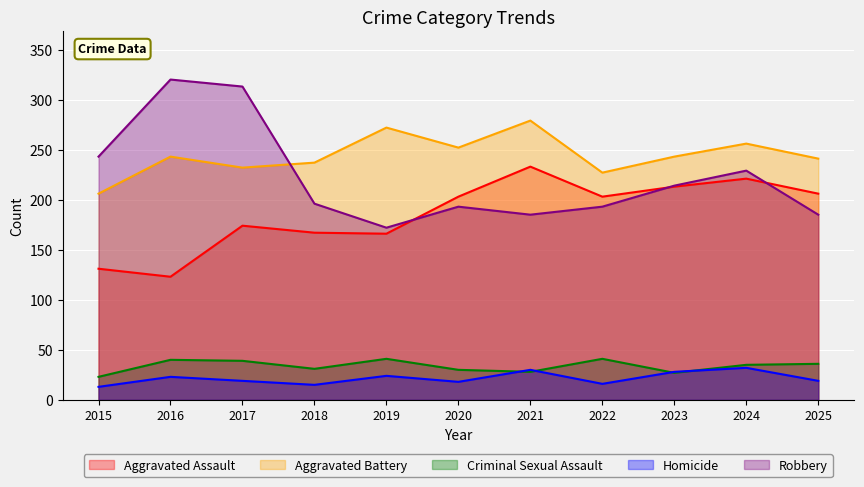

Reading right to left, what are all the values shown in this chart?

Aggravated Assault: 2025=206	2024=221	2023=213	2022=203	2021=233	2020=203	2019=166	2018=167	2017=174	2016=123	2015=131
Aggravated Battery: 2025=241	2024=256	2023=243	2022=227	2021=279	2020=252	2019=272	2018=237	2017=232	2016=243	2015=206
Criminal Sexual Assault: 2025=36	2024=35	2023=27	2022=41	2021=28	2020=30	2019=41	2018=31	2017=39	2016=40	2015=23
Homicide: 2025=19	2024=32	2023=28	2022=16	2021=30	2020=18	2019=24	2018=15	2017=19	2016=23	2015=13
Robbery: 2025=185	2024=229	2023=214	2022=193	2021=185	2020=193	2019=172	2018=196	2017=313	2016=320	2015=243